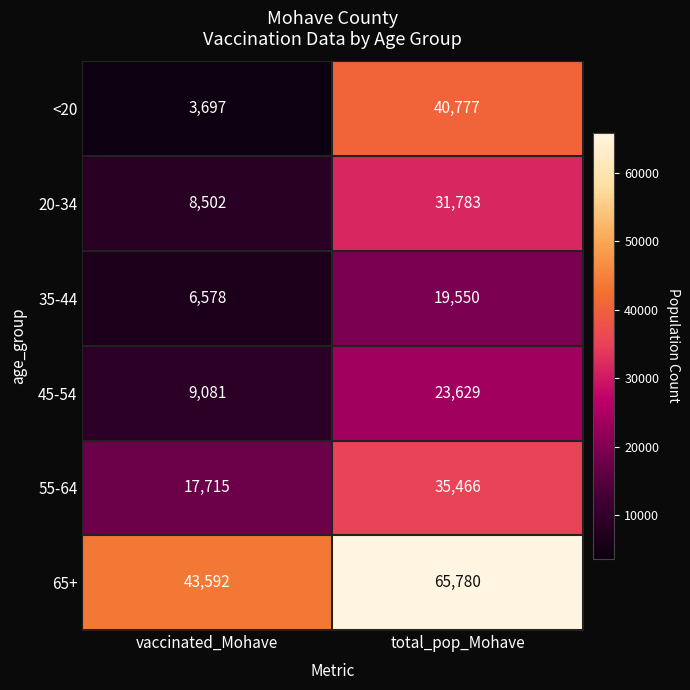

Reading left to right, what are all the values shown in this chart?

<20: vaccinated_Mohave=3697	total_pop_Mohave=40777
20-34: vaccinated_Mohave=8502	total_pop_Mohave=31783
35-44: vaccinated_Mohave=6578	total_pop_Mohave=19550
45-54: vaccinated_Mohave=9081	total_pop_Mohave=23629
55-64: vaccinated_Mohave=17715	total_pop_Mohave=35466
65+: vaccinated_Mohave=43592	total_pop_Mohave=65780